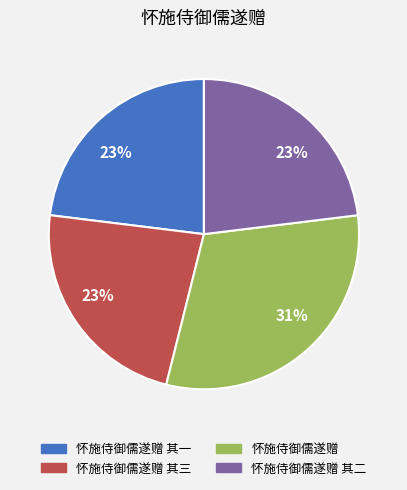

Is there a majority slice in this chart?

No